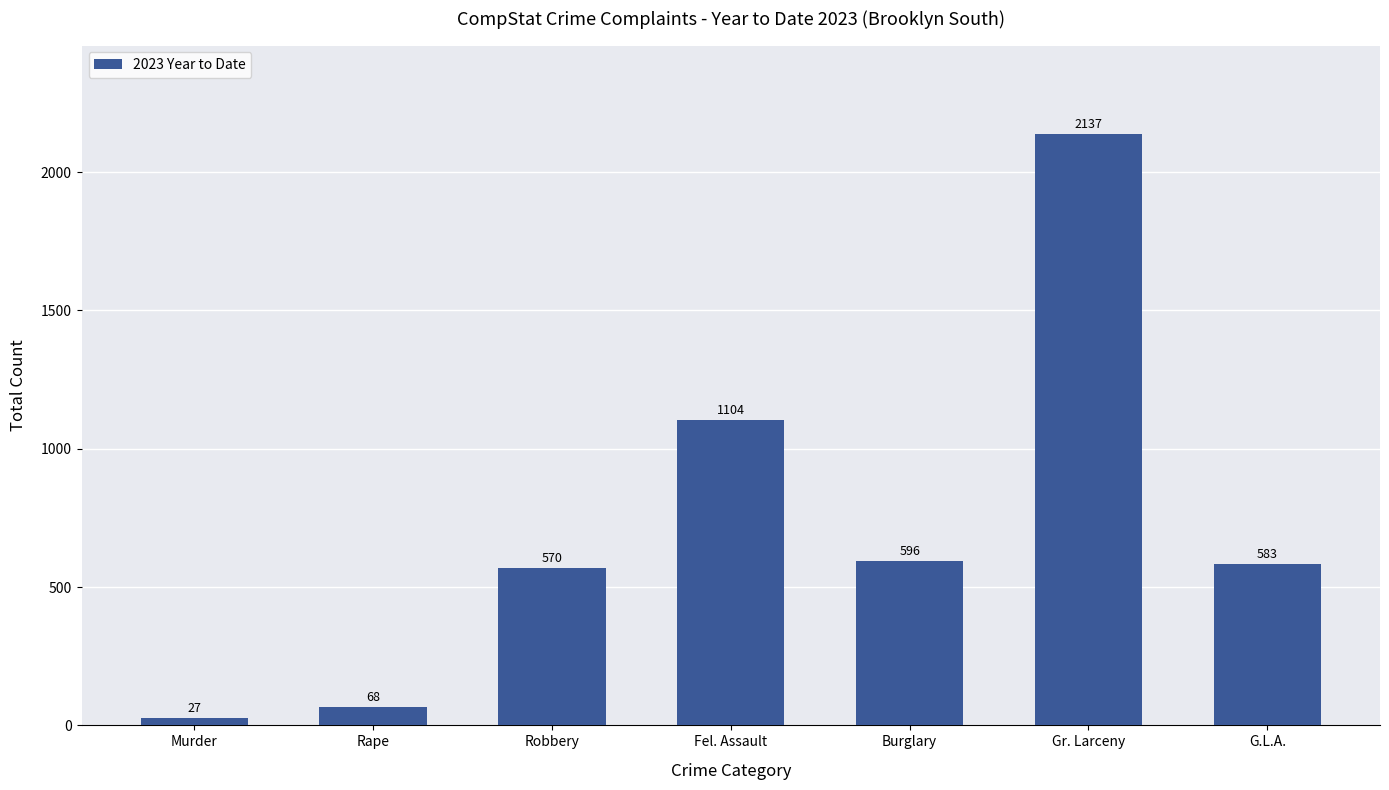

How many series are shown in this chart?

1